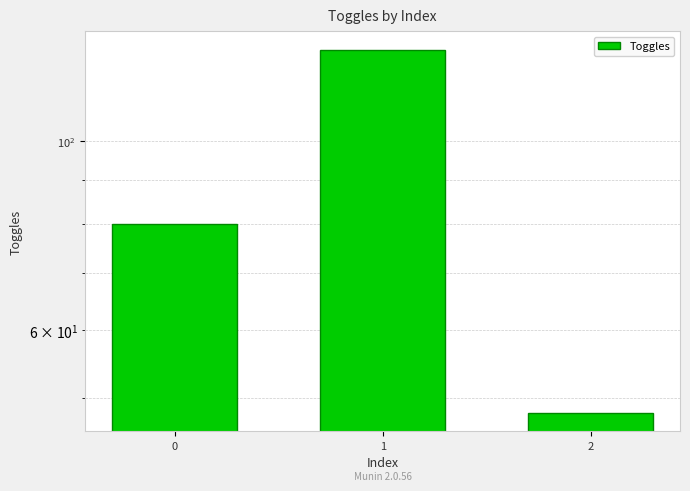

What is the change in value from 0 to 1?

+48